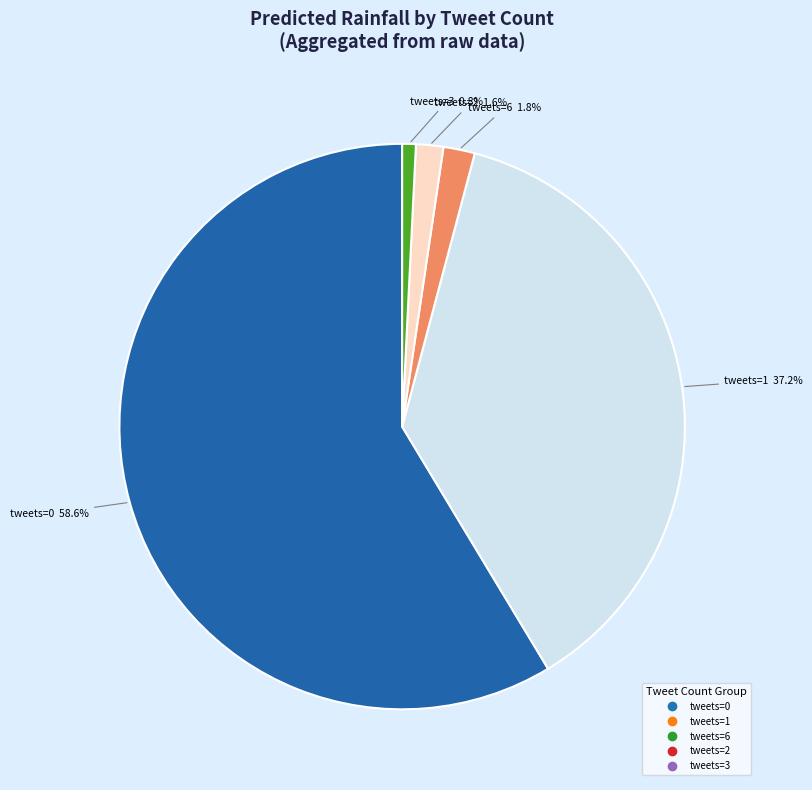

How many slices are in this pie chart?

5